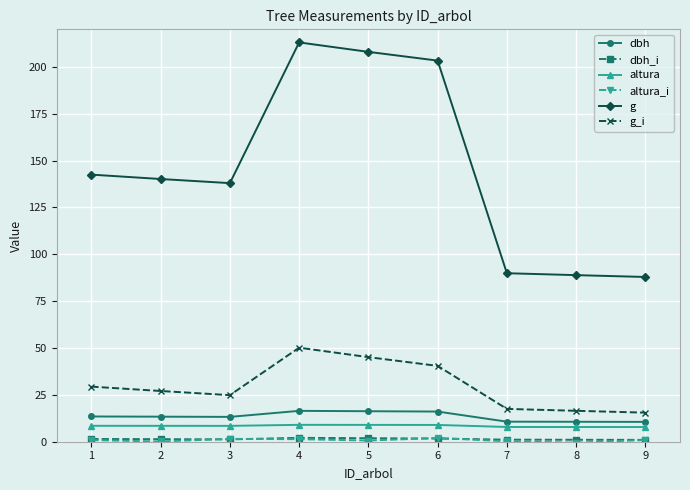

True or false: g_i and altura intersect in this chart.

False